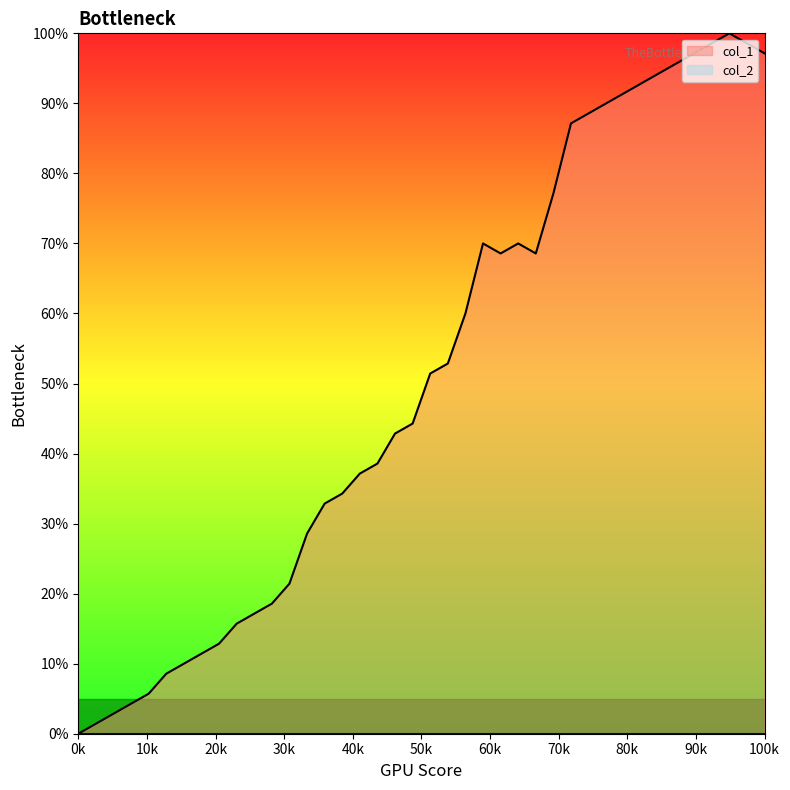

What is the difference between the maximum and second lowest values?

98.6